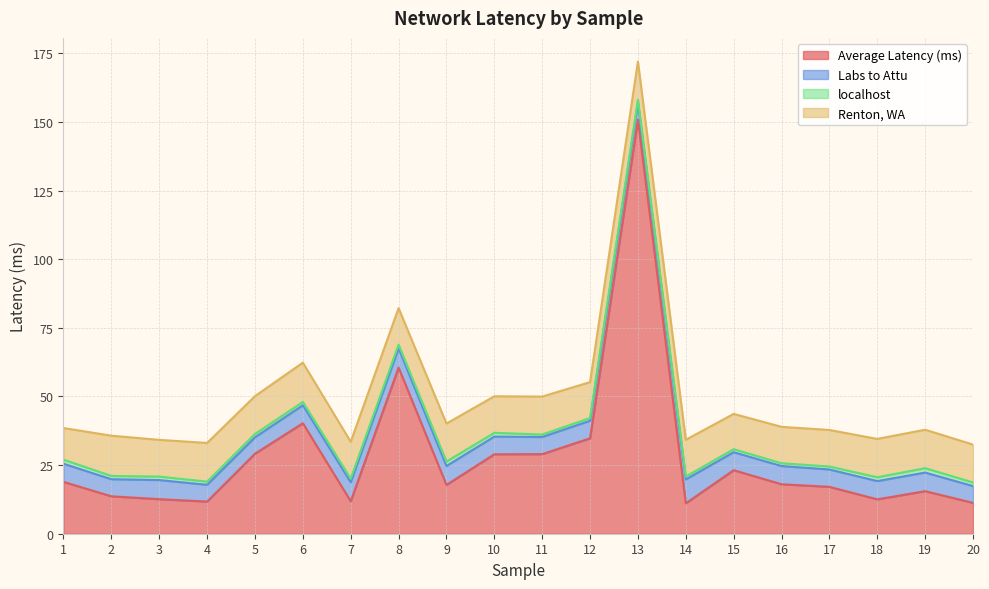

The Labs to Attu series shows 11.2 at 19. True or false?

False